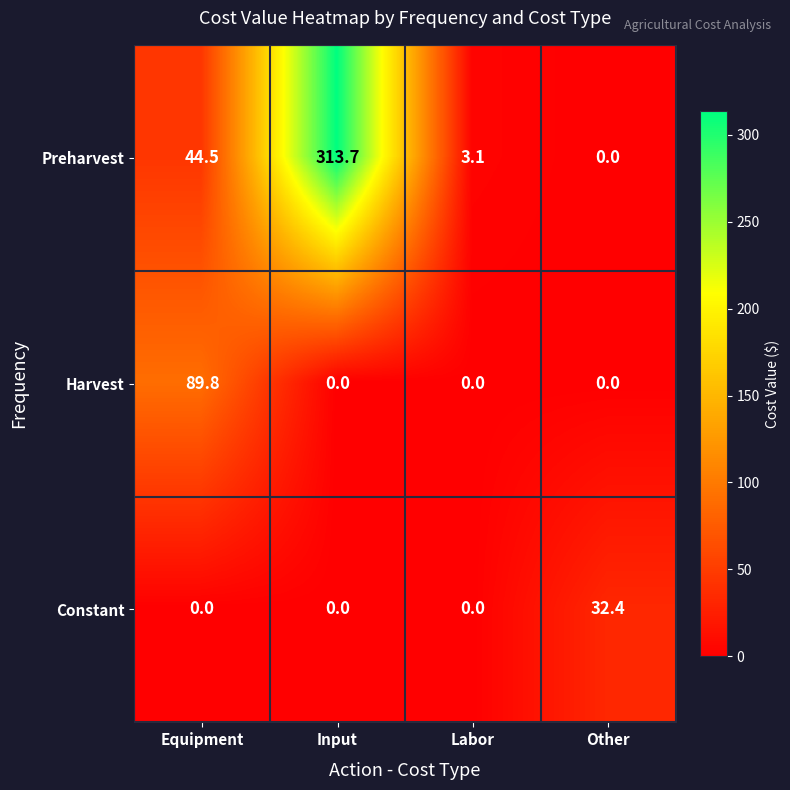

Which series has the largest range (max minus min)?

Preharvest